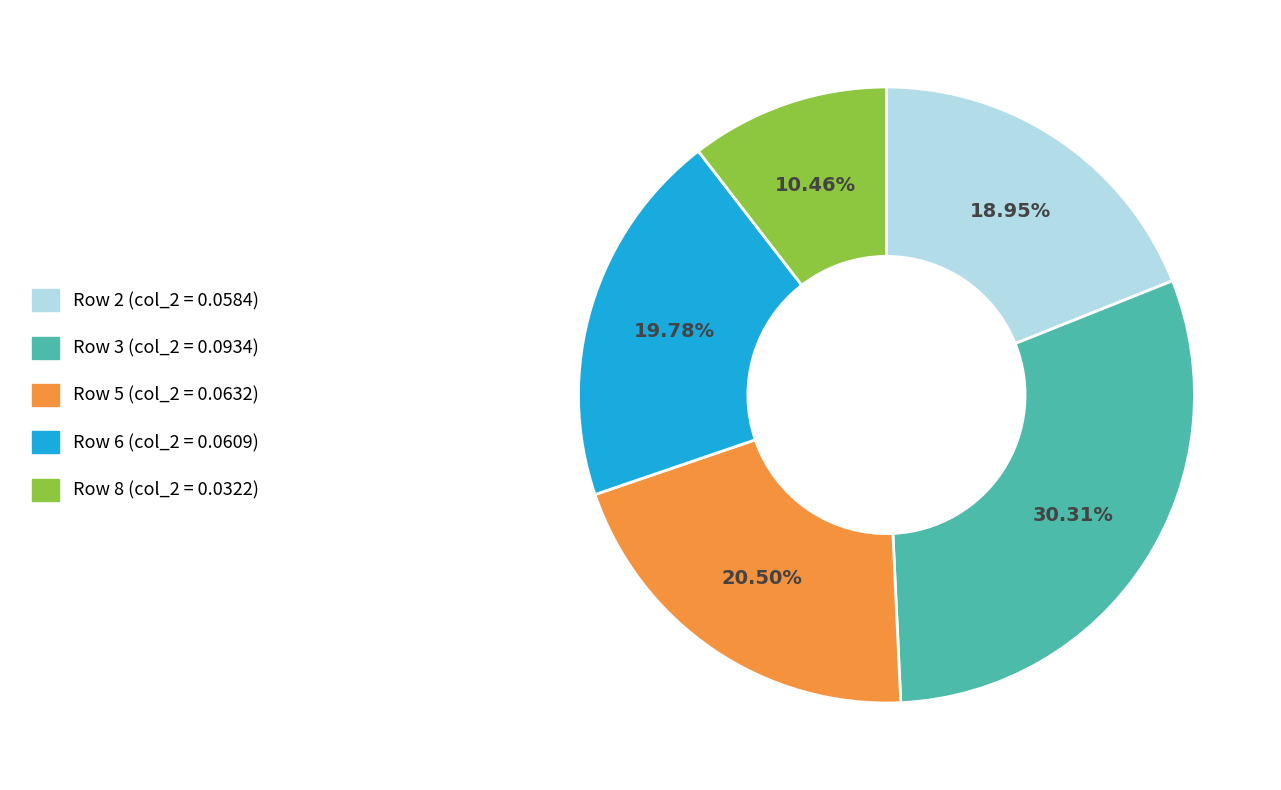

Count the number of slices in the pie.

5